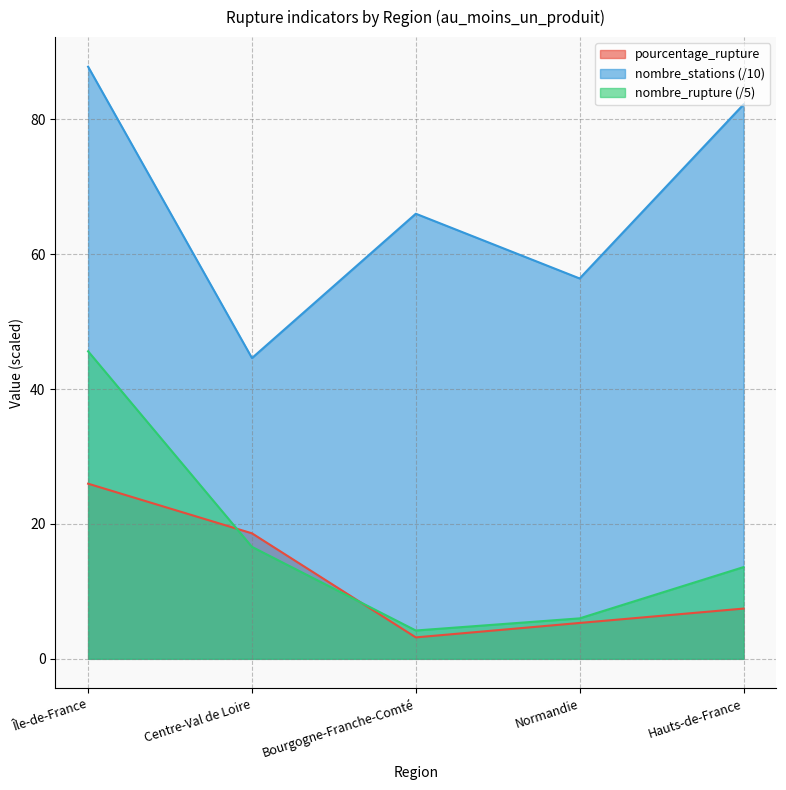

What is the maximum value for nombre_rupture?

45.6